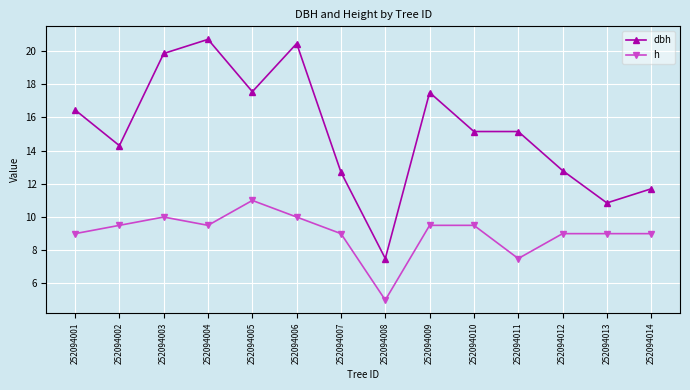

At which category does h reach its first local valley?

252094004